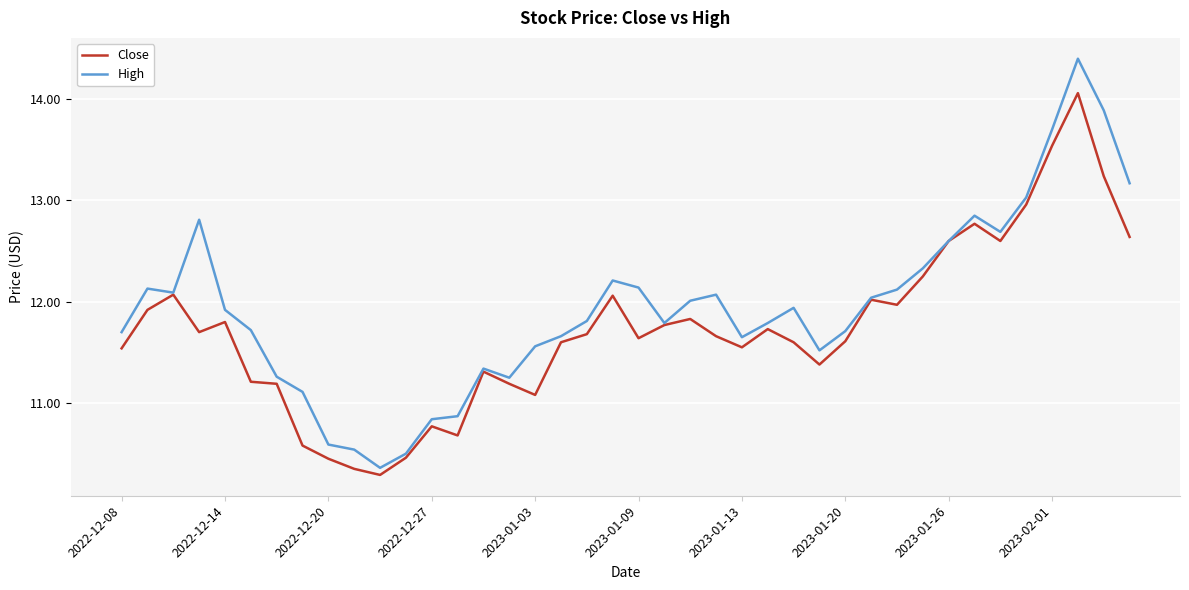

What are all the series names shown in the legend?

Close, High